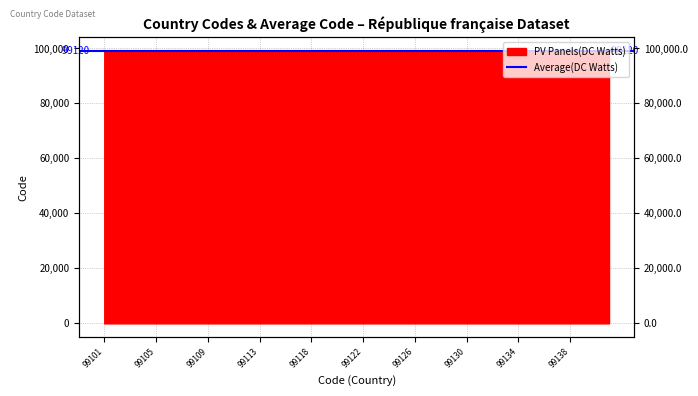

Does the chart have visible grid lines?

Yes